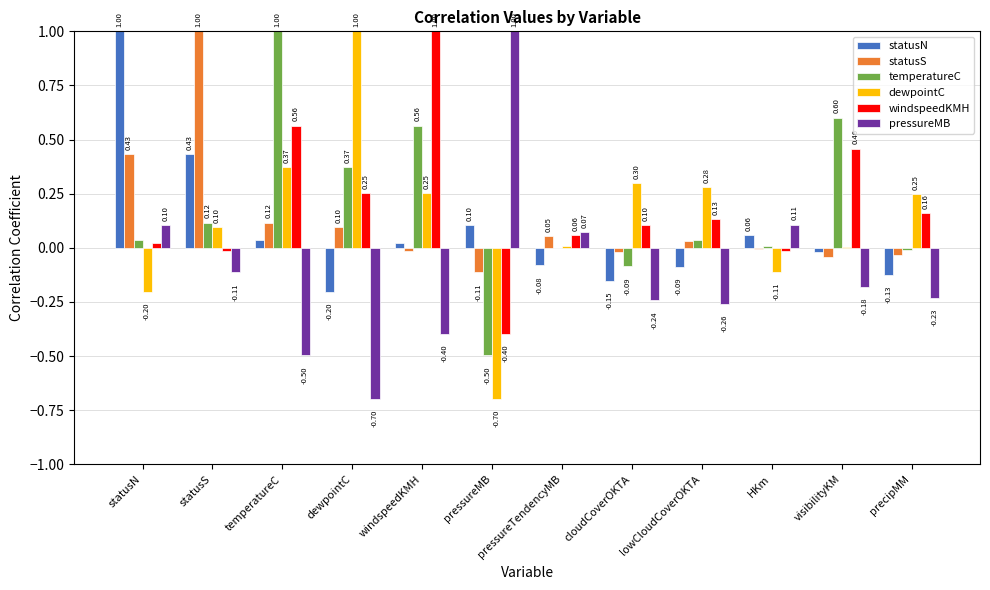

Which series has the largest total across all categories?

windspeedKMH